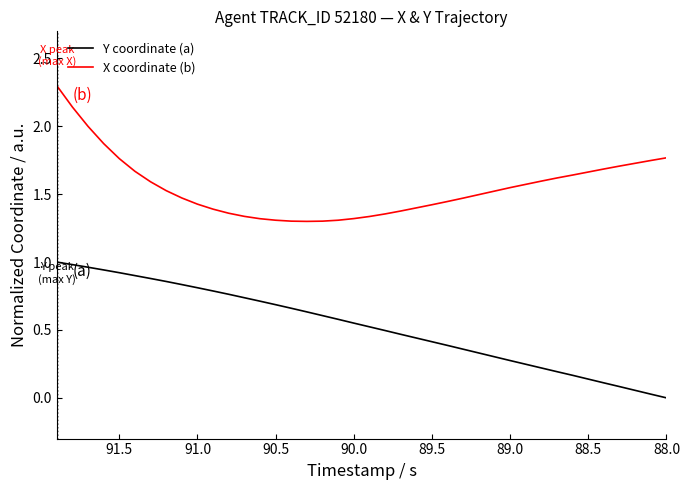

What is the difference between the maximum and minimum values in the Y coordinate (a) series?

1.0